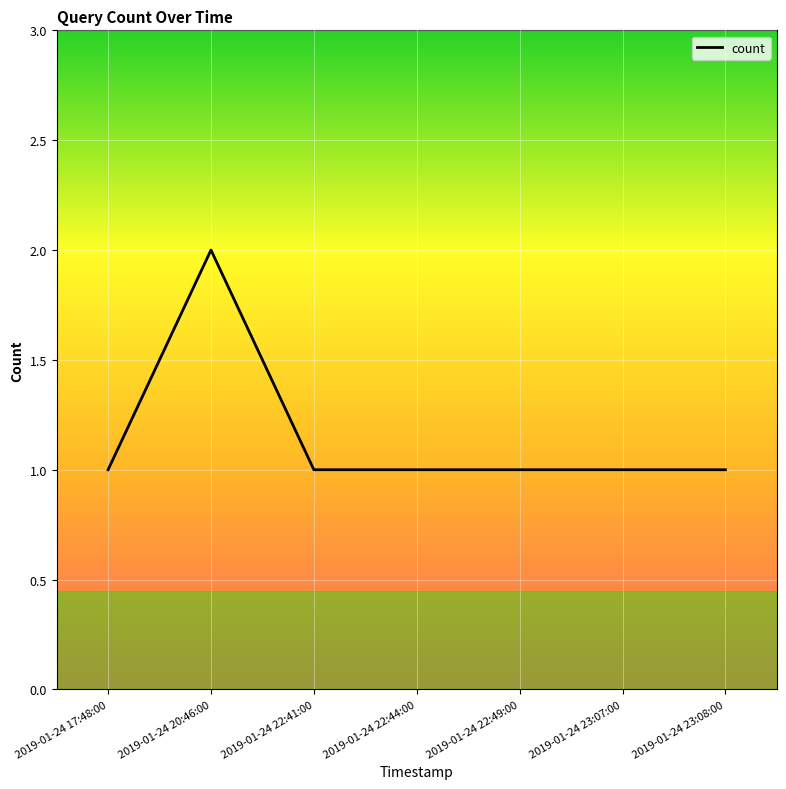

True or false: there are more than 0 points higher than both neighbors.

True